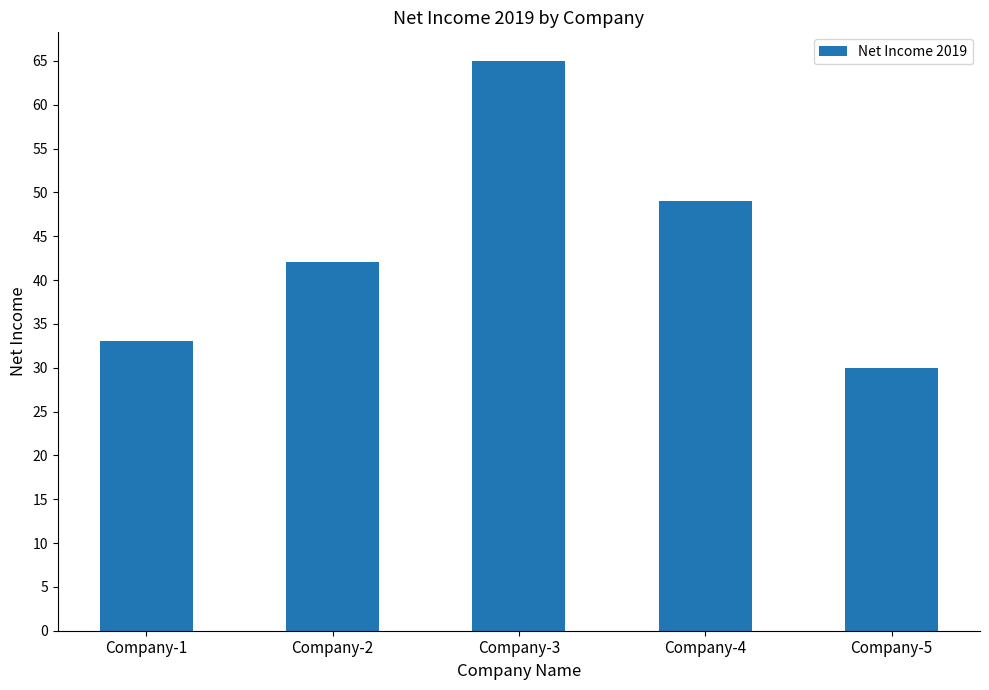

Between Company-5 and Company-1, which is larger?

Company-1